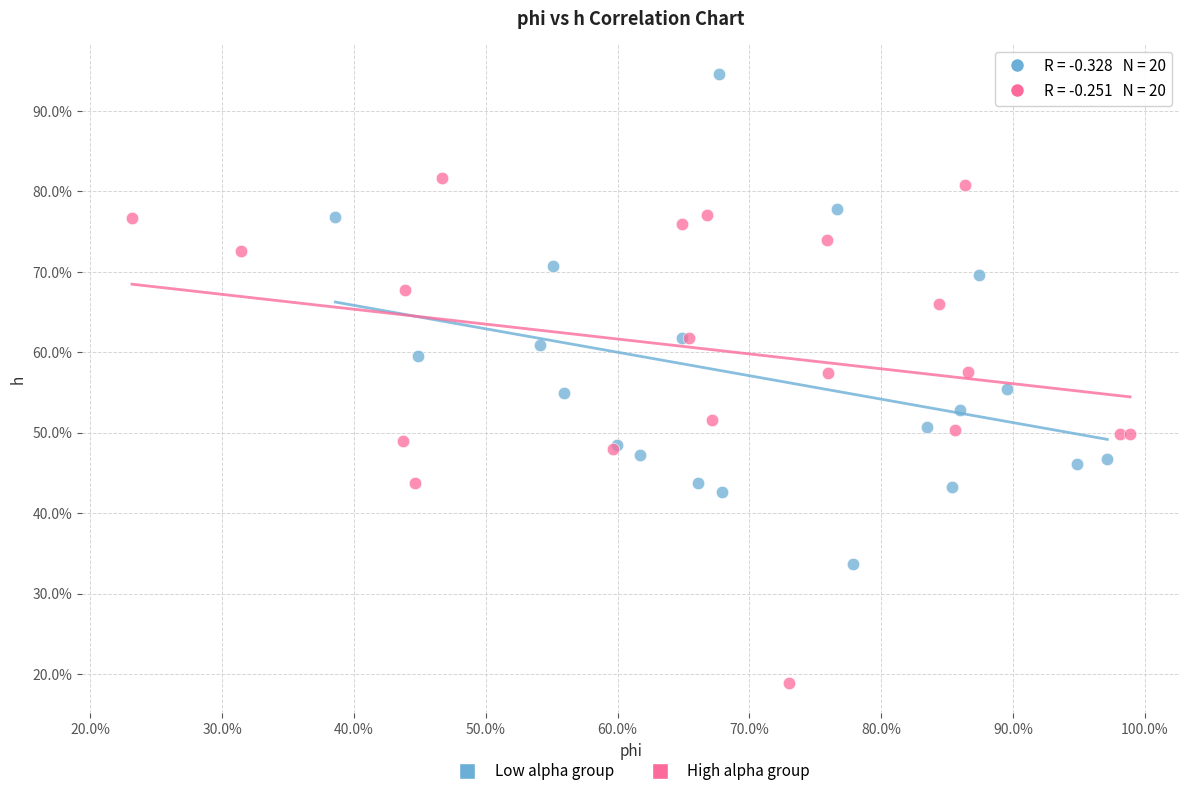

What are all the series names shown in the legend?

Low alpha group, High alpha group